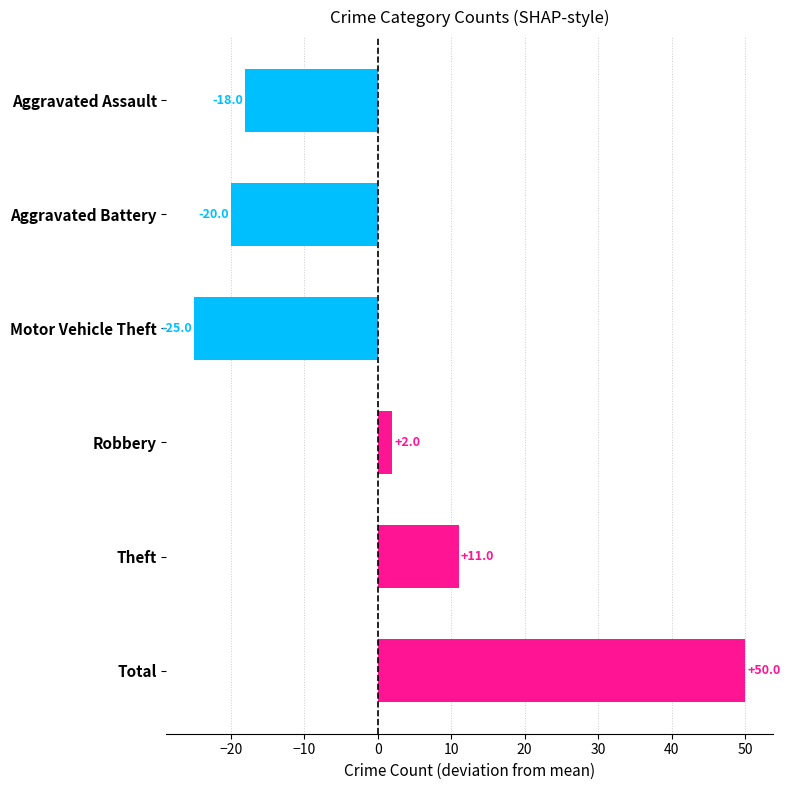

What is the difference between the maximum and minimum values?

75